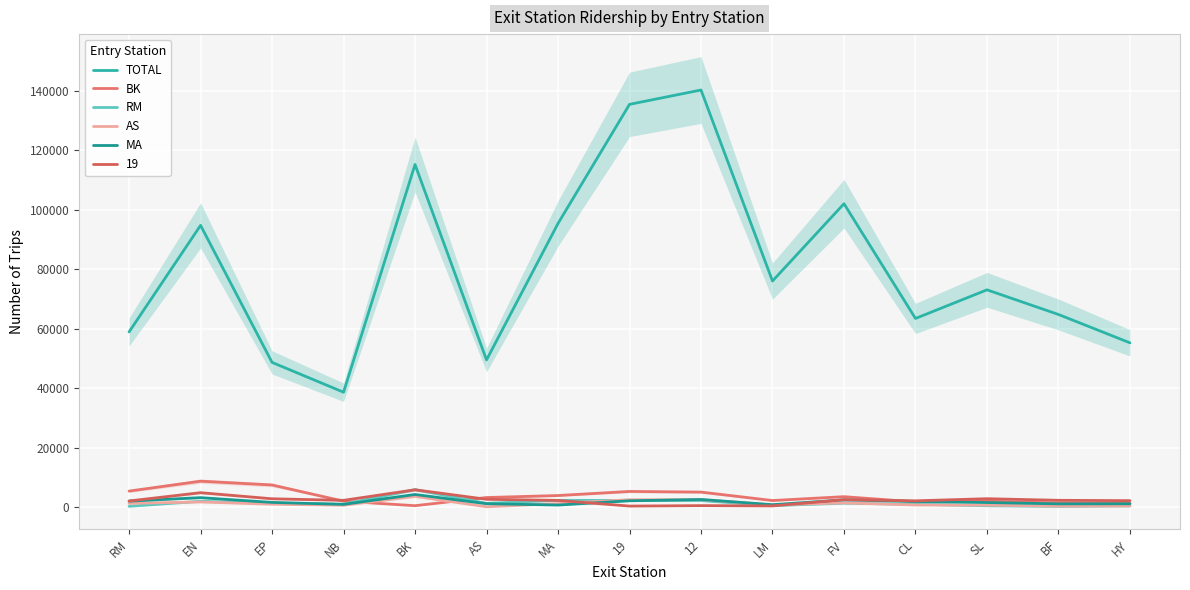

The AS series shows 1797 at MA. True or false?

False